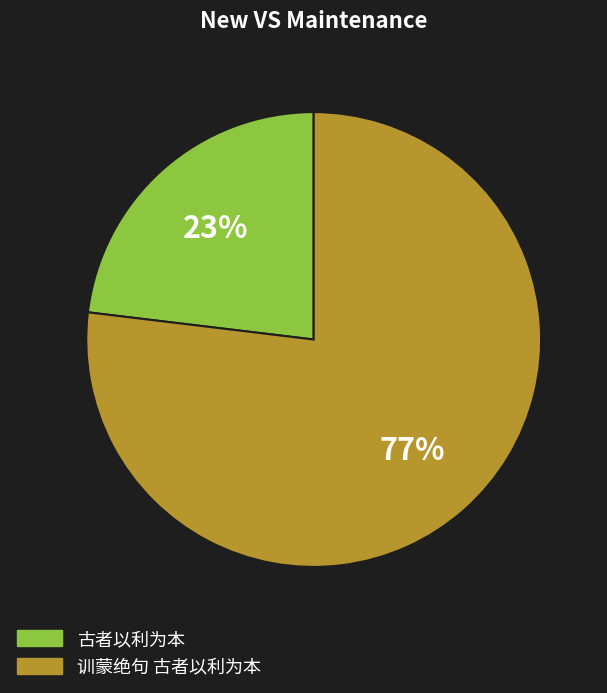

To the nearest percent, what is the difference between the largest and smallest slice percentages?

54%